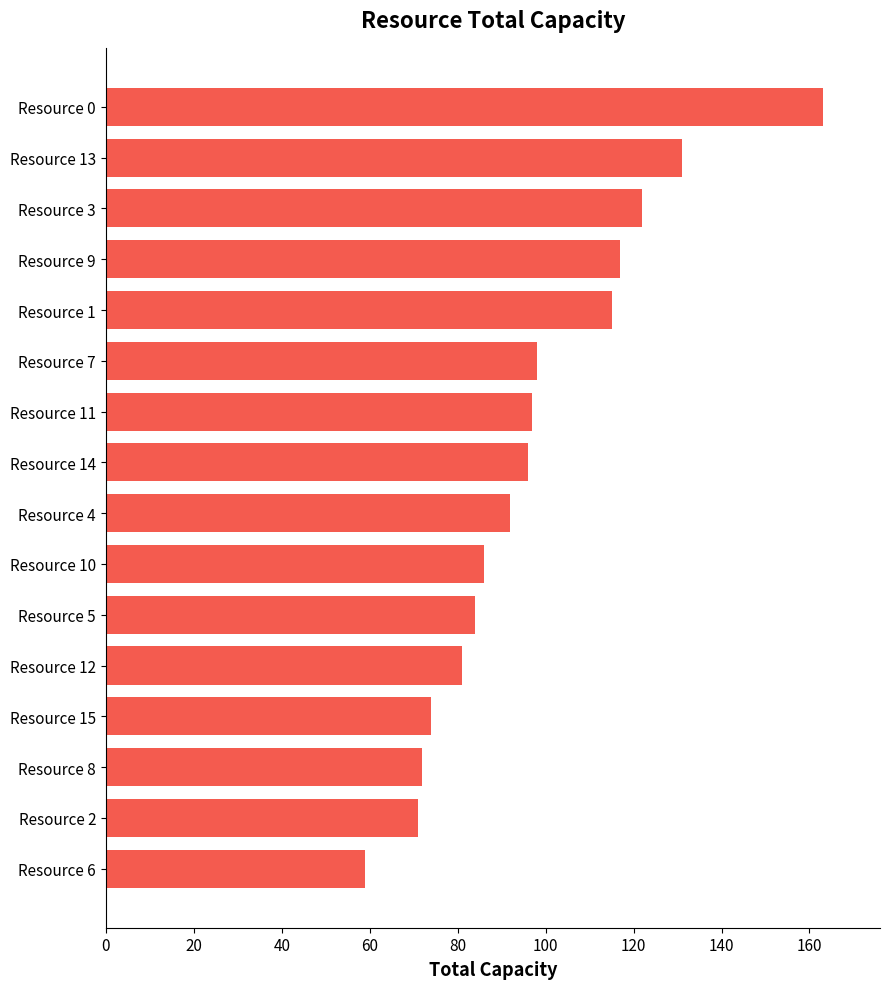

Does the chart contain any negative values?

No